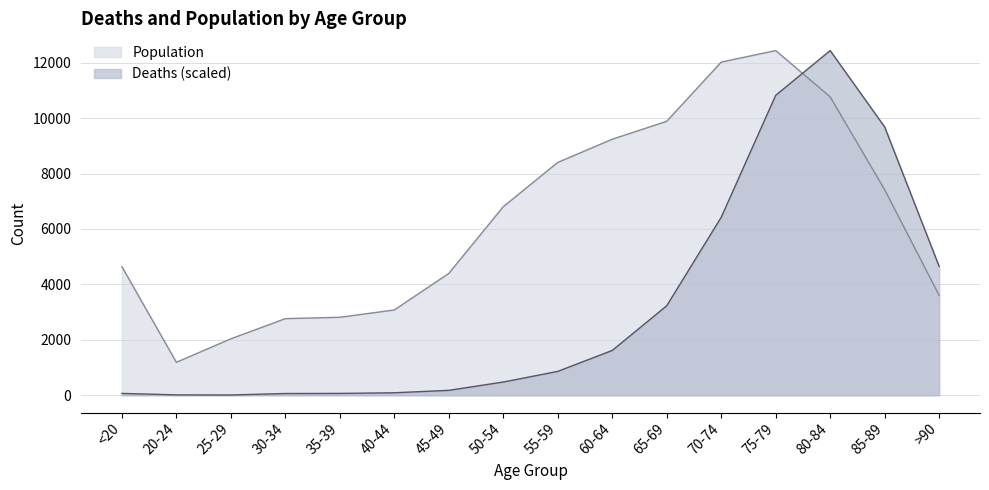

Read the Population value at 75-79.

12434.0